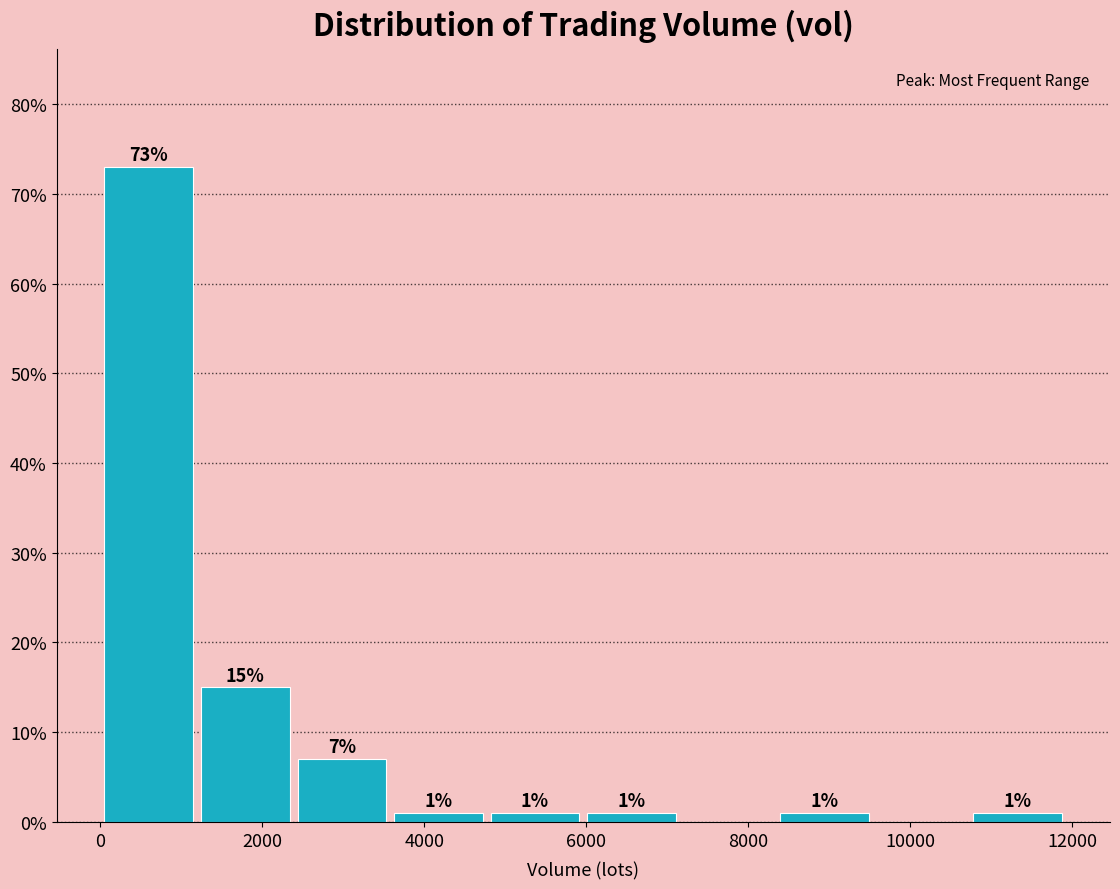

Which range on the x-axis has the tallest bar?

0 to 1200